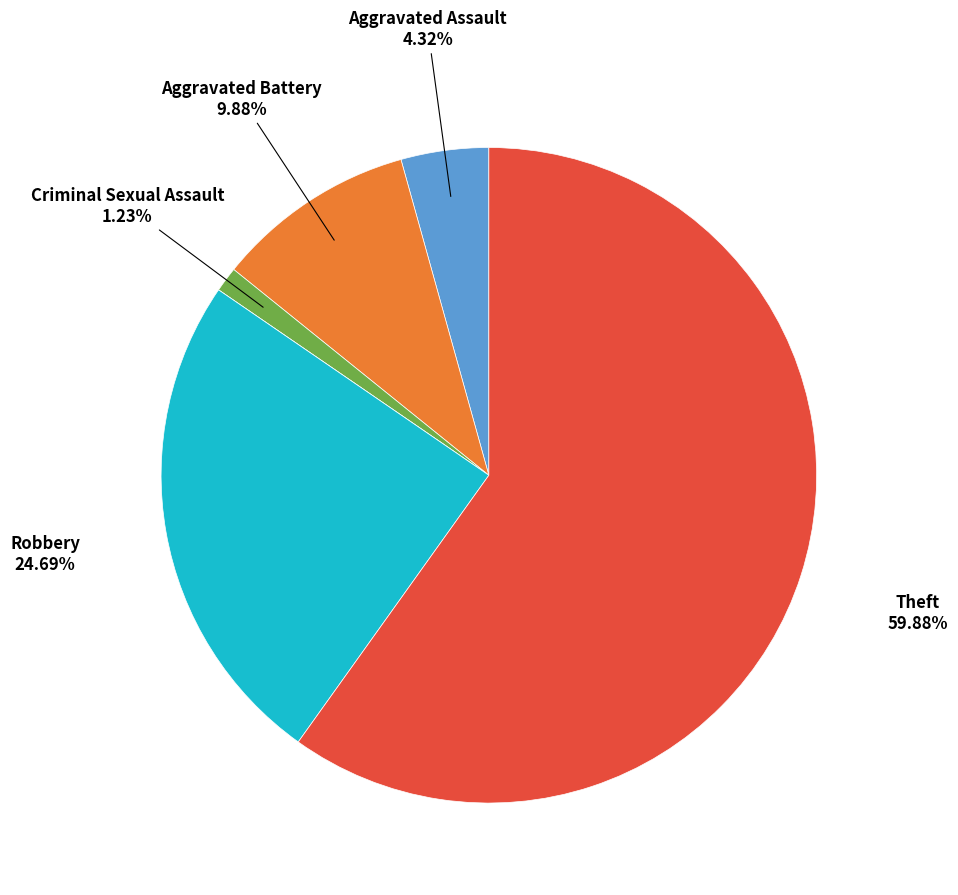

To the nearest percent, what is the average slice percentage?

17%